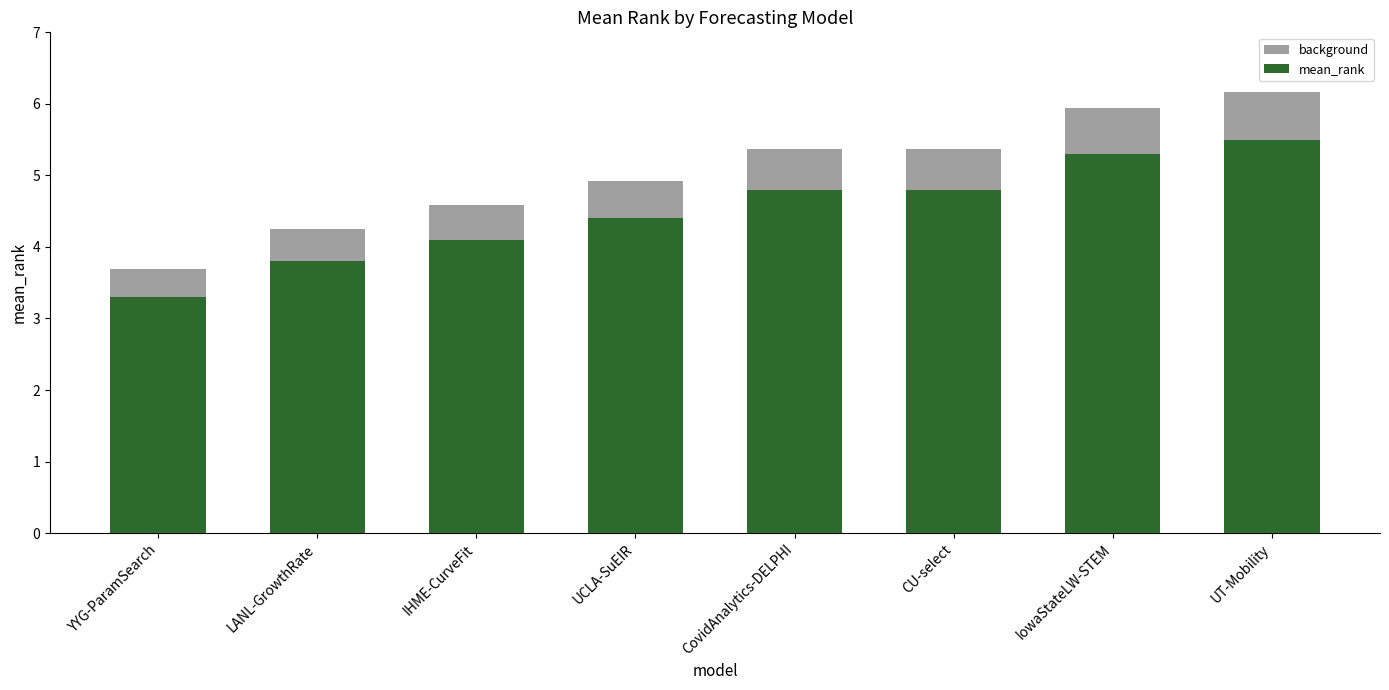

Between CovidAnalytics-DELPHI and YYG-ParamSearch, which is larger?

CovidAnalytics-DELPHI